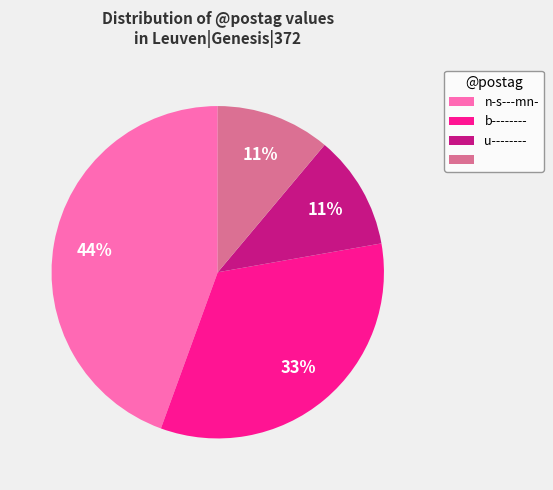

Is there any slice that represents more than half of the pie?

No